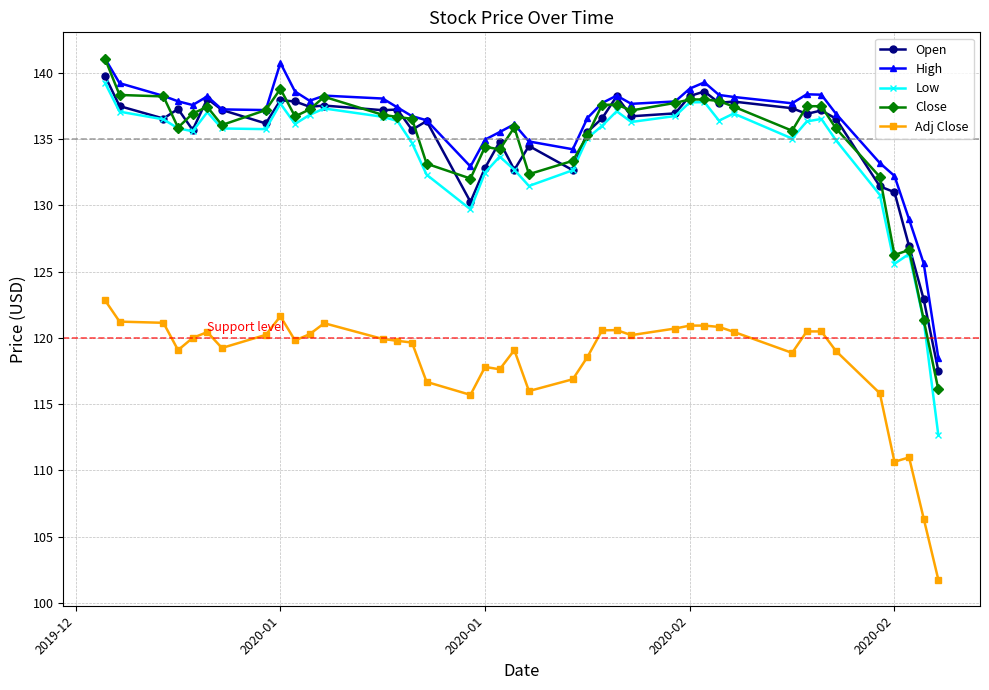

What is the average value of the High series?

136.3